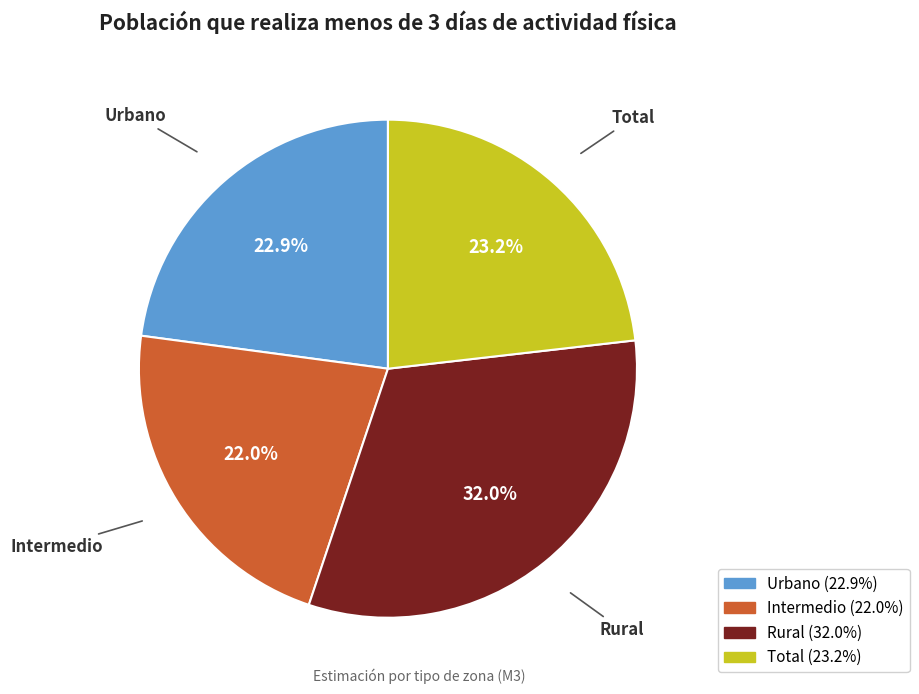

To the nearest percent, what percentage of the pie is Intermedio?

22%